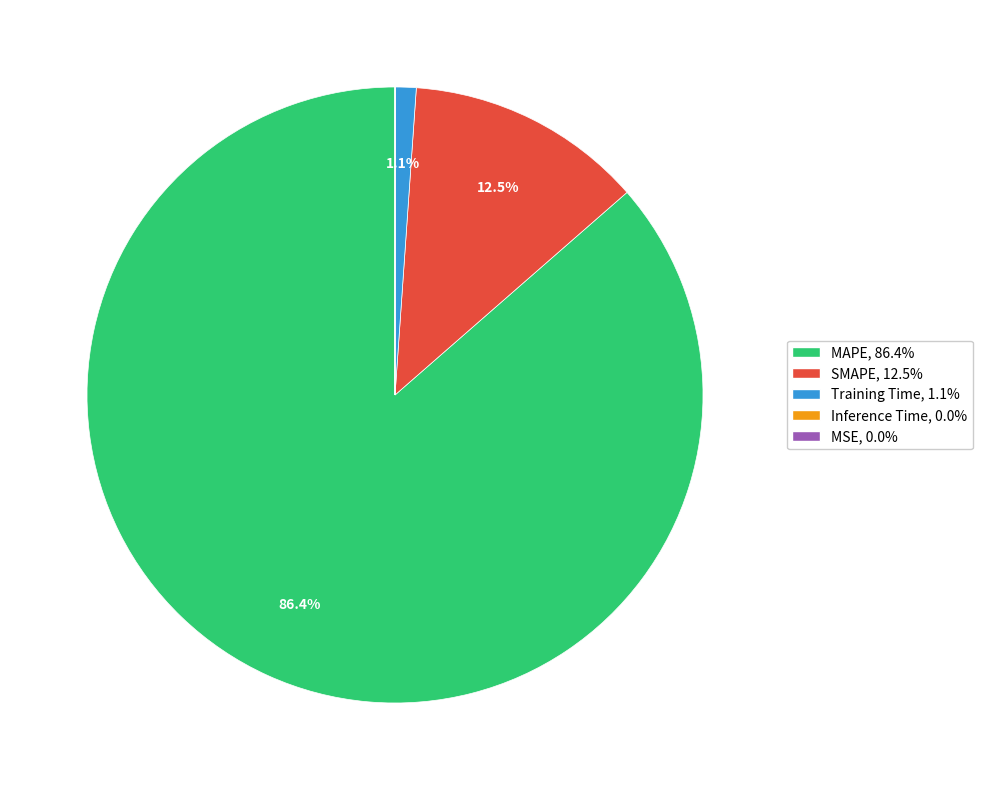

What is the majority slice?

MAPE